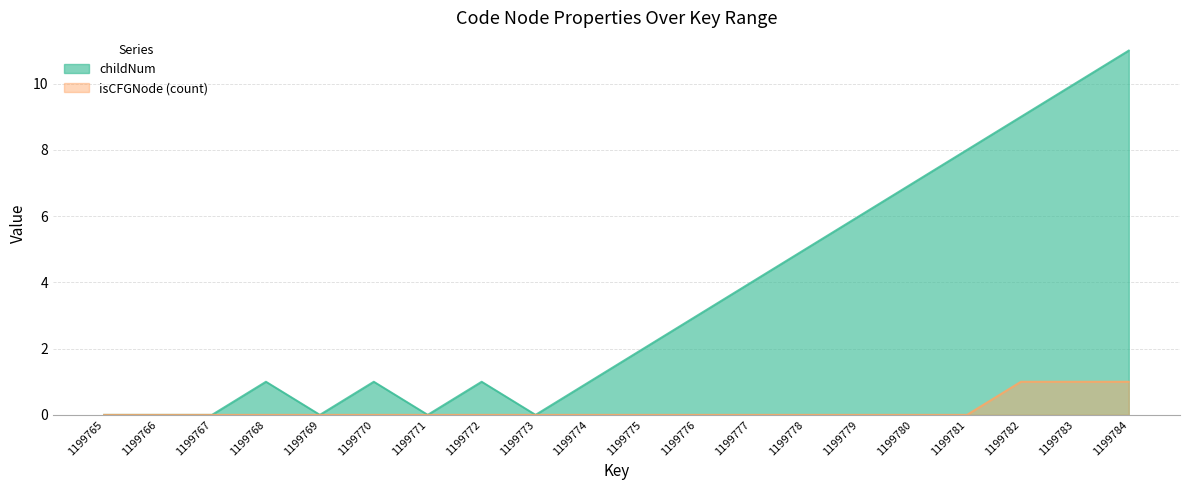

True or false: isCFGNode_count has a value of 1 at 1199777.

False